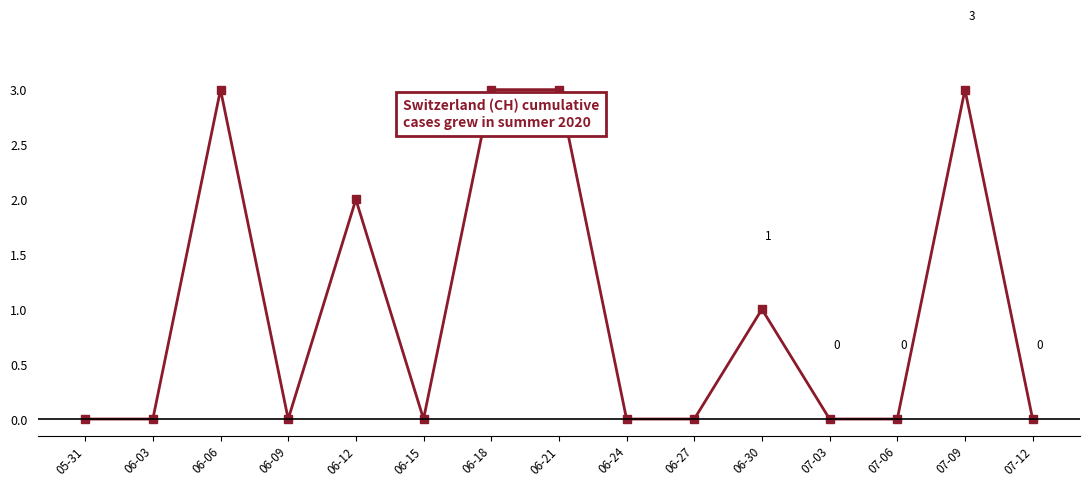

Count the values in the range 0 to 3.

15